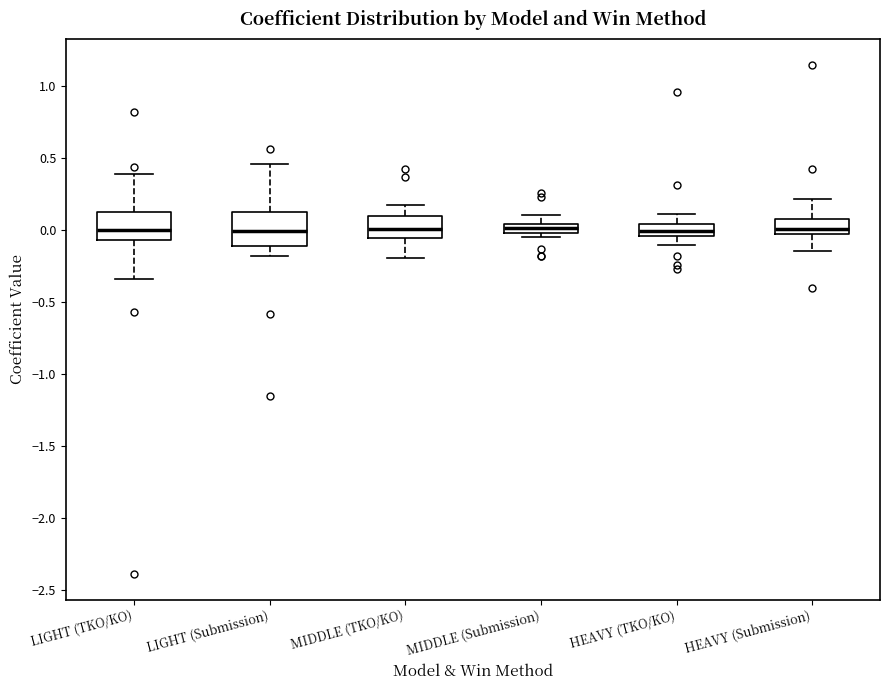

Where is the upper edge of the box for MIDDLE (Submission) on the y-axis? The values are not printed on the chart, so give them approximately, as read against the axis.

0.05